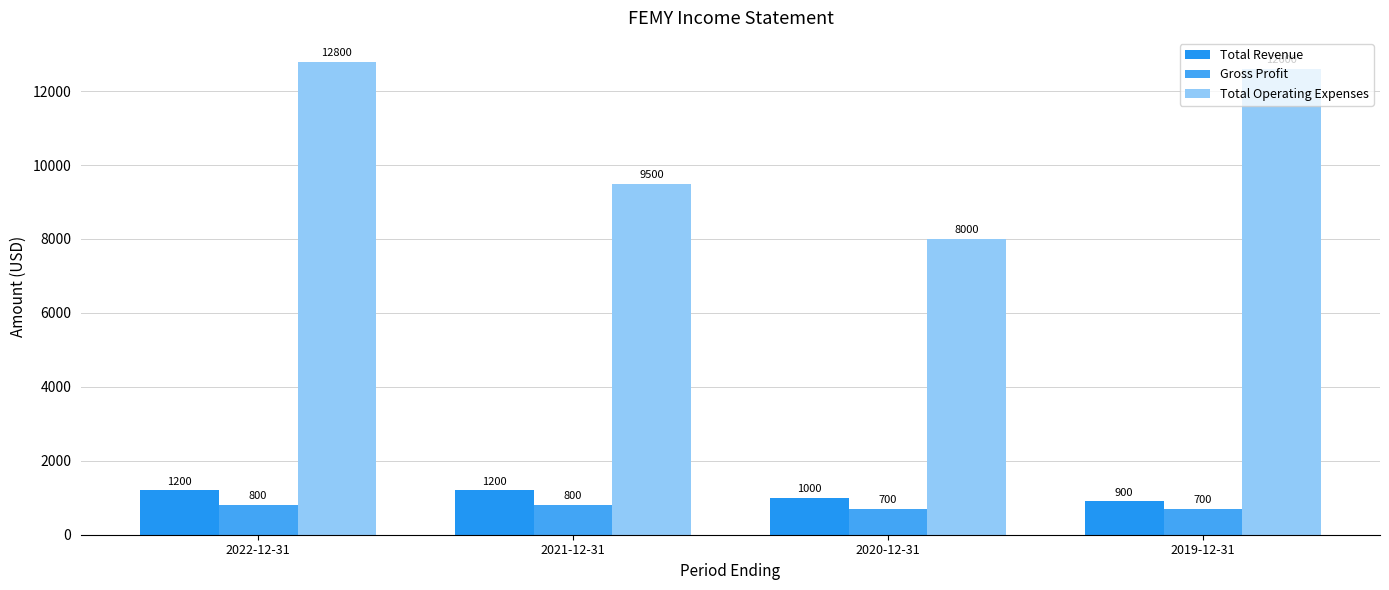

What is the lowest value of the Gross Profit series?

700